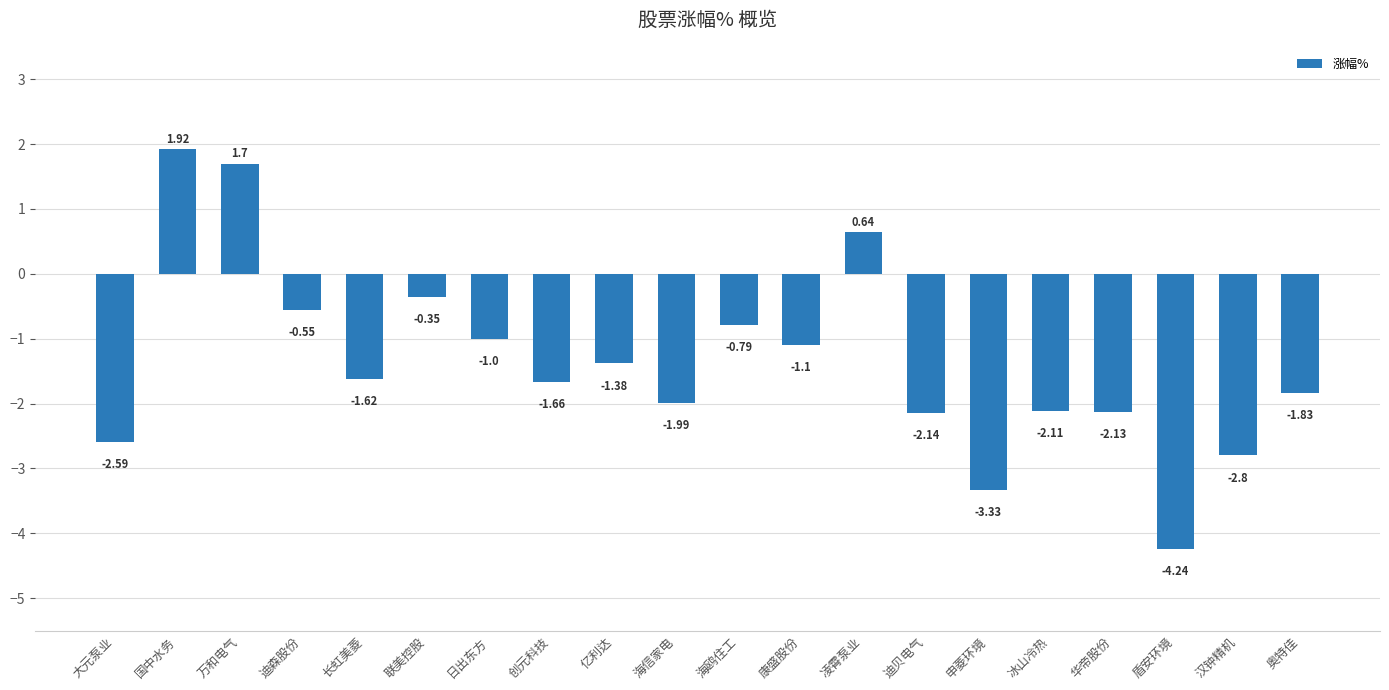

True or false: the data shows -1.8 at 申菱环境.

False